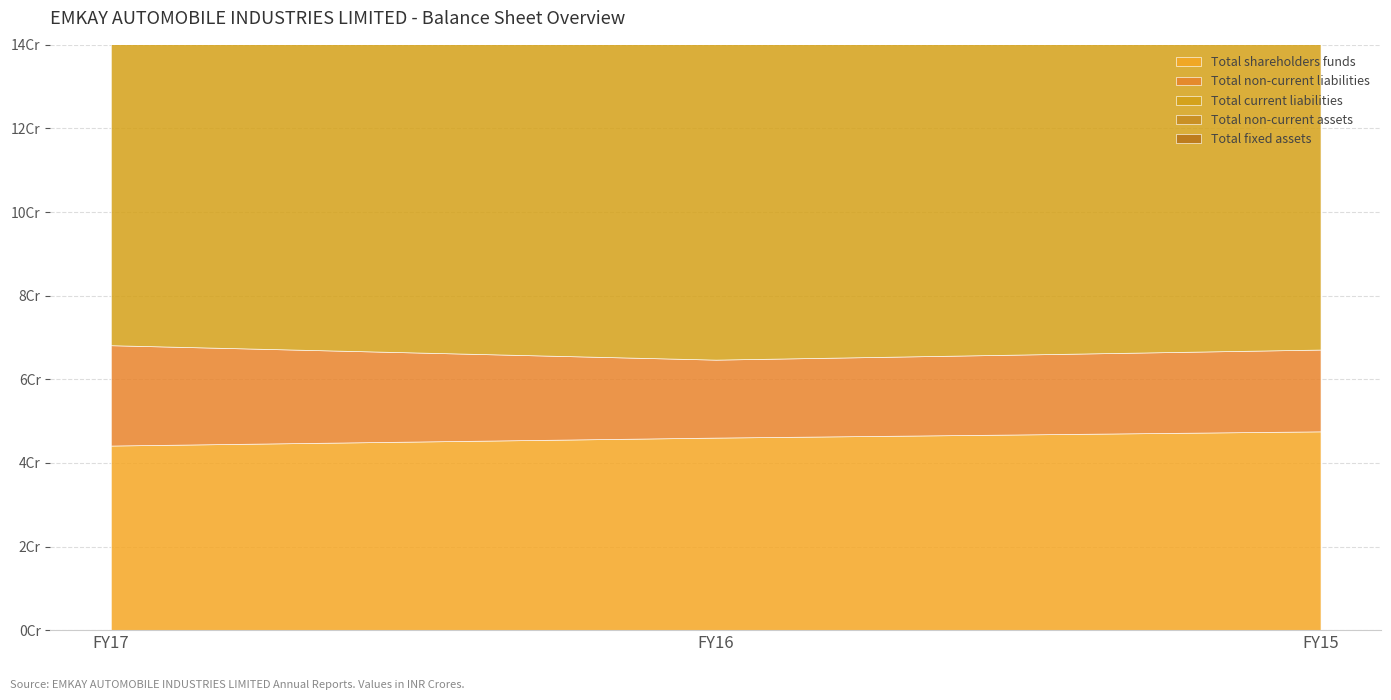

What is the value of the Total current liabilities point at the 1st from the left?

1144205576